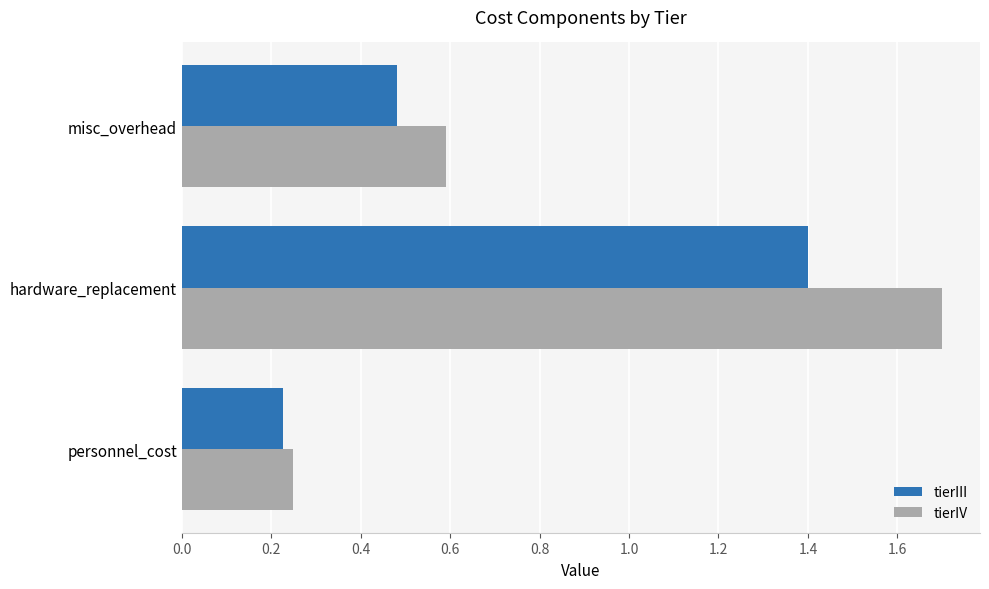

Which series has the widest spread of values?

tierIV